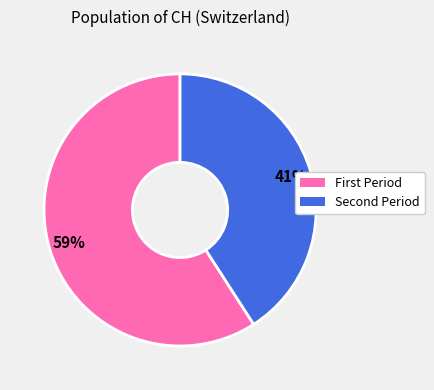

Does any single category account for the majority?

Yes